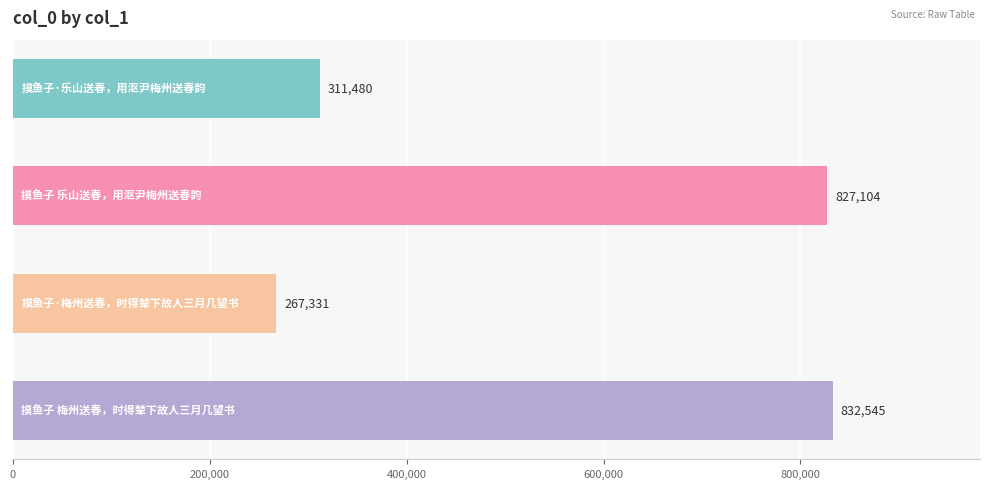

What is the value of the 1st bar from the top?

311480